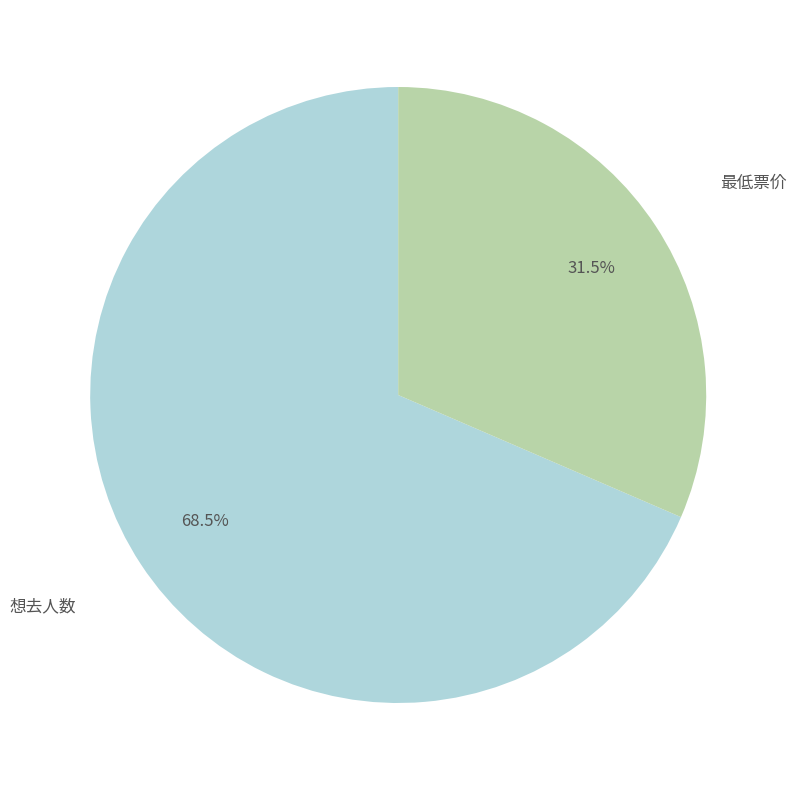

What is the ratio of the value at 想去人数 to the value at 最低票价?

2.2